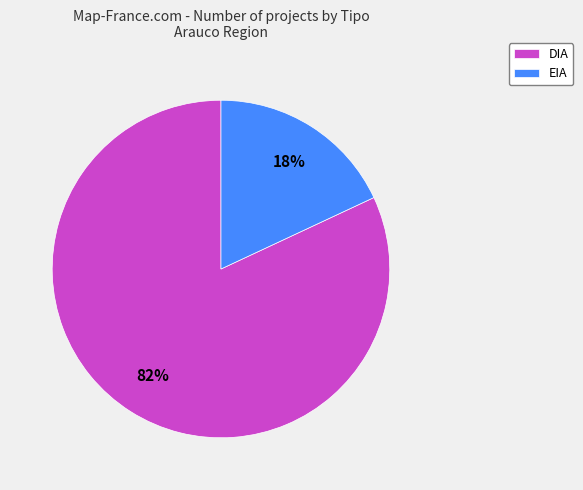

To the nearest percent, what is the difference between the DIA and EIA slice percentages?

64%